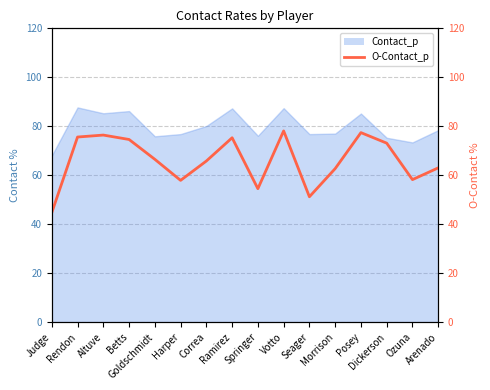

How many points are lower than both their immediate neighbors (excluding endpoints)?

4